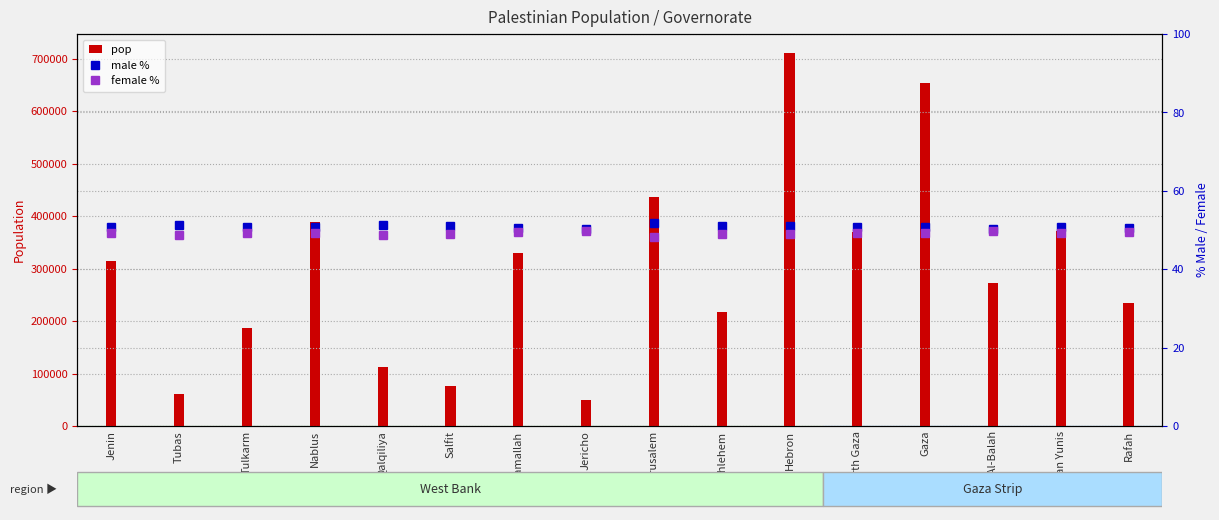

What is the minimum value shown in the chart?

48.2